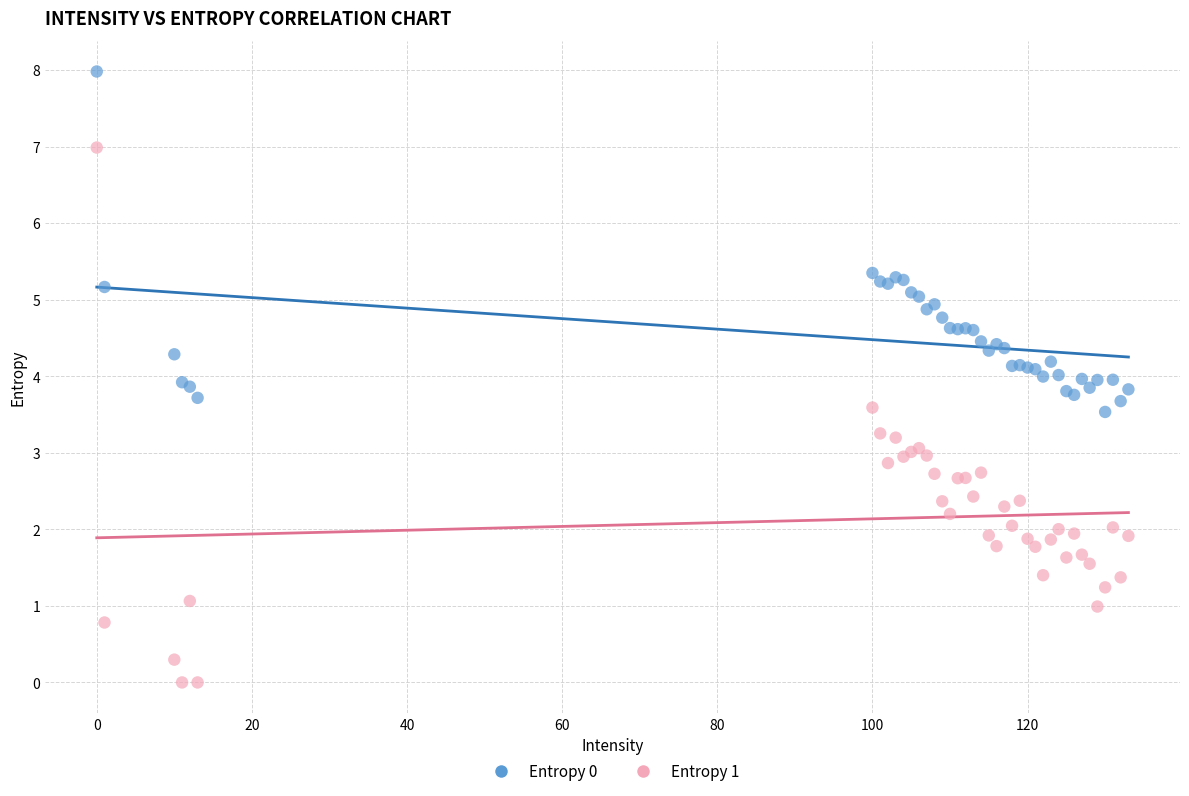

Which series has the widest spread of Y values?

Entropy 1